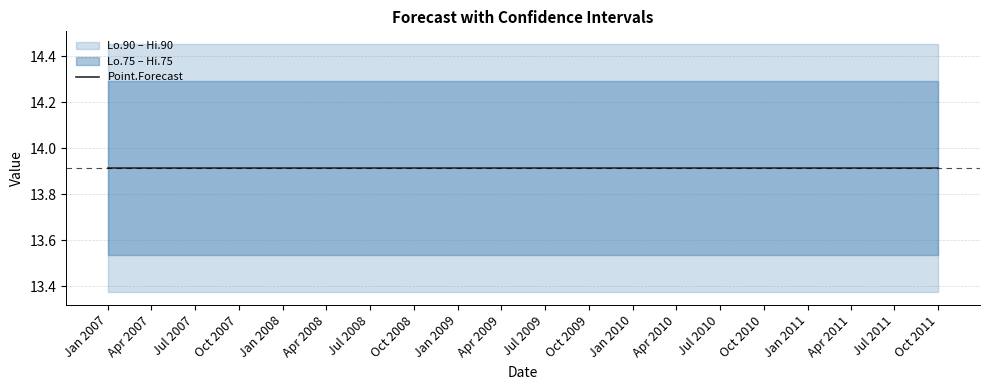

What is the value of the Hi.90 point at the 17th from the left?

14.5